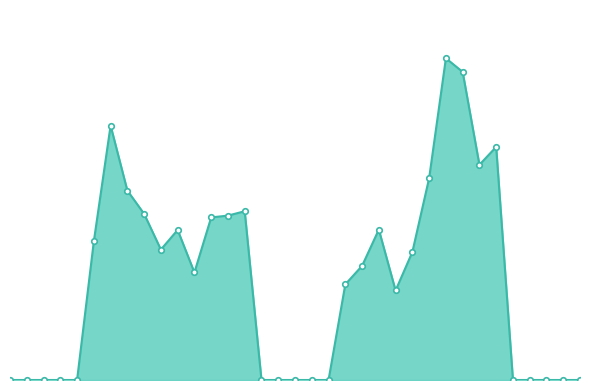

What is the value of the 14th point from the left?

12.9